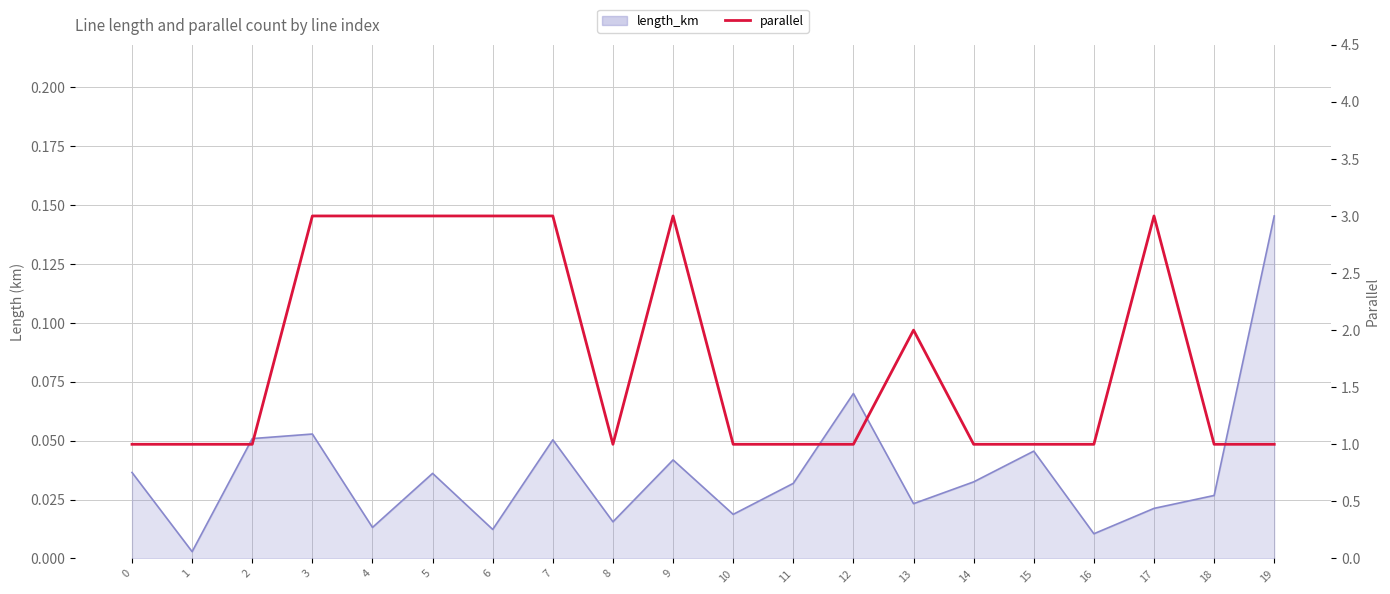

Reading left to right, what are all the values shown in this chart?

1	1	1	3	3	3	3	3	1	3	1	1	1	2	1	1	1	3	1	1